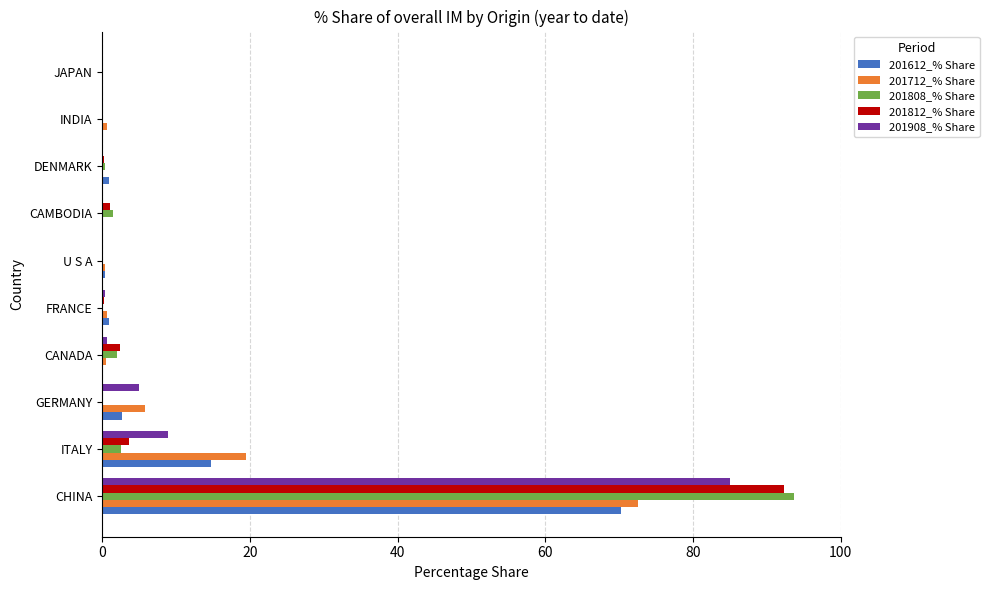

What value does the 201612_% Share series have at CHINA?

70.3